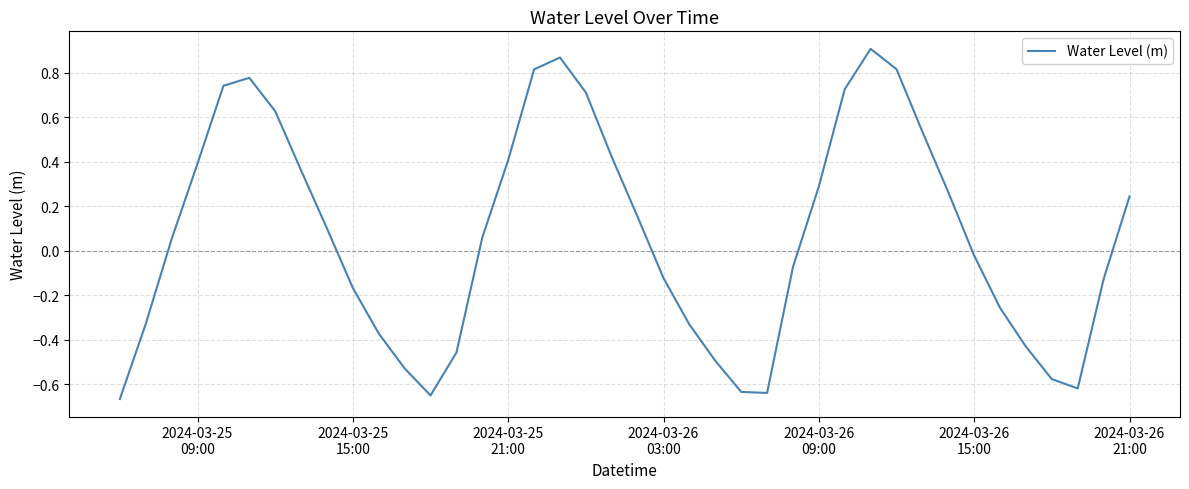

What is the difference between the maximum and minimum values?

1.6